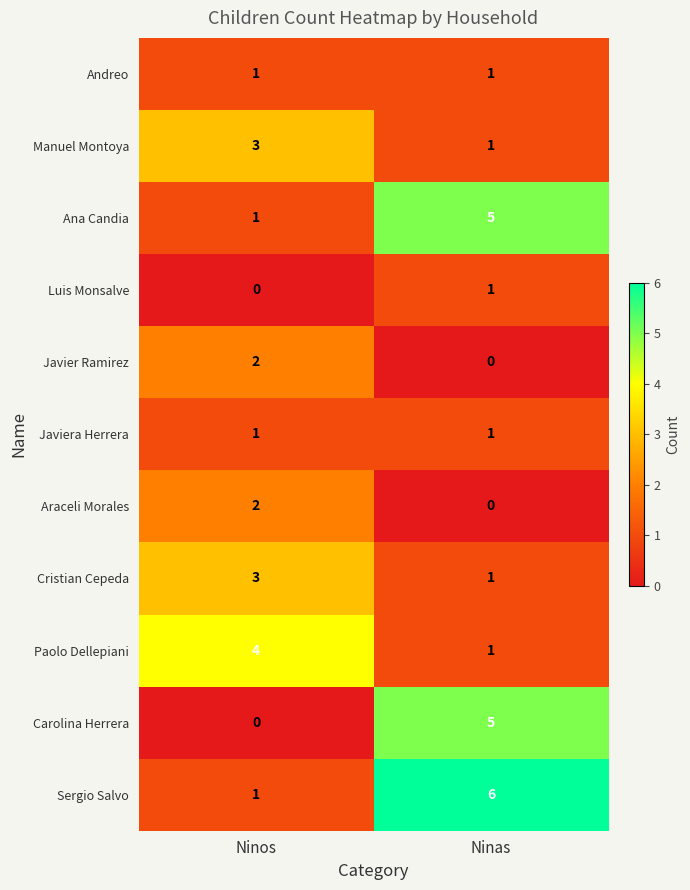

Which series has the largest total across all categories?

Sergio Salvo